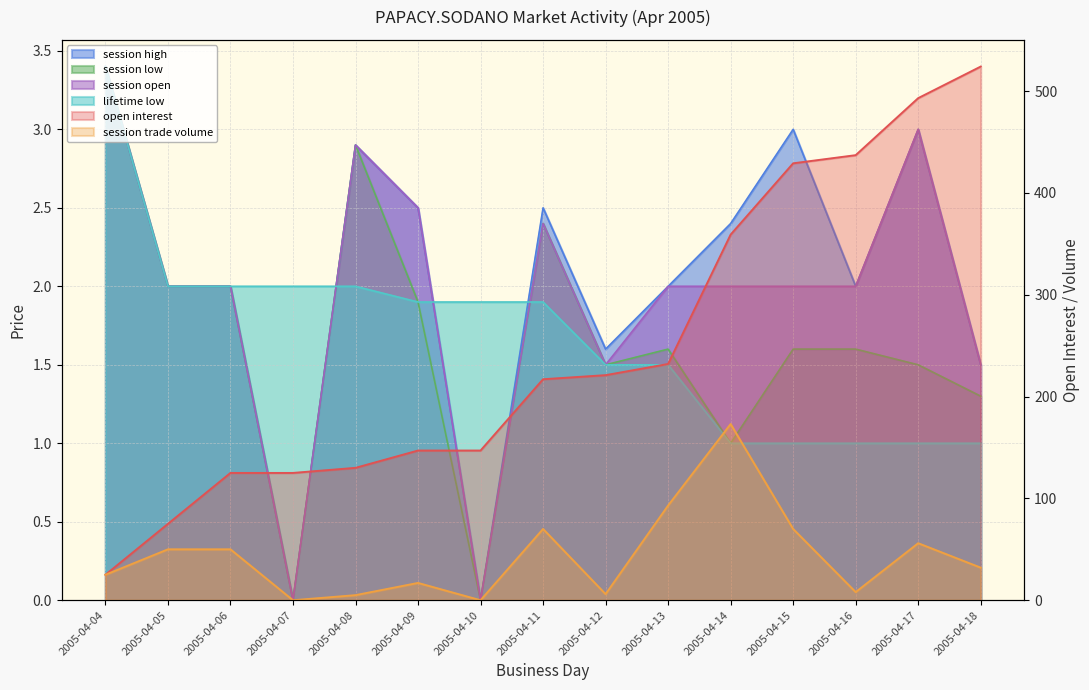

True or false: session open and session trade volume cross at least once.

False